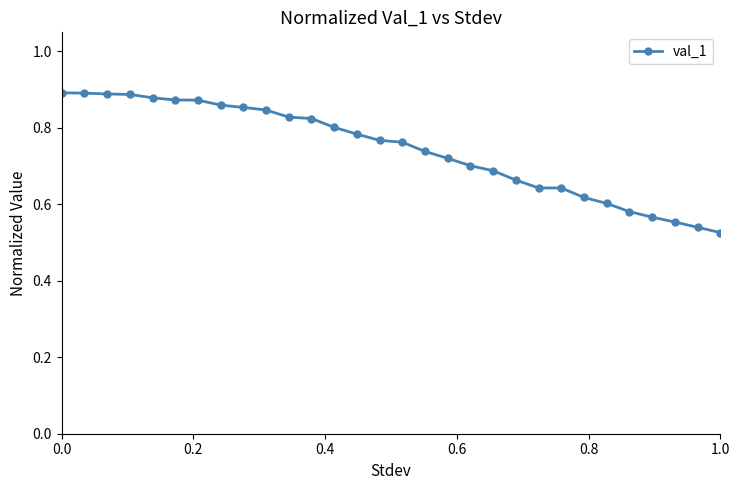

What is the difference between the second highest and second lowest values?

0.4